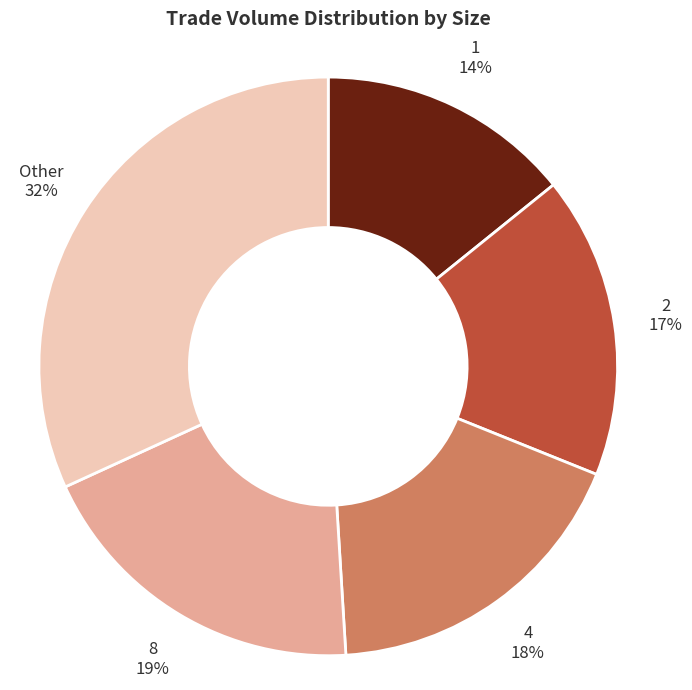

To the nearest percent, what is the average slice percentage?

20%